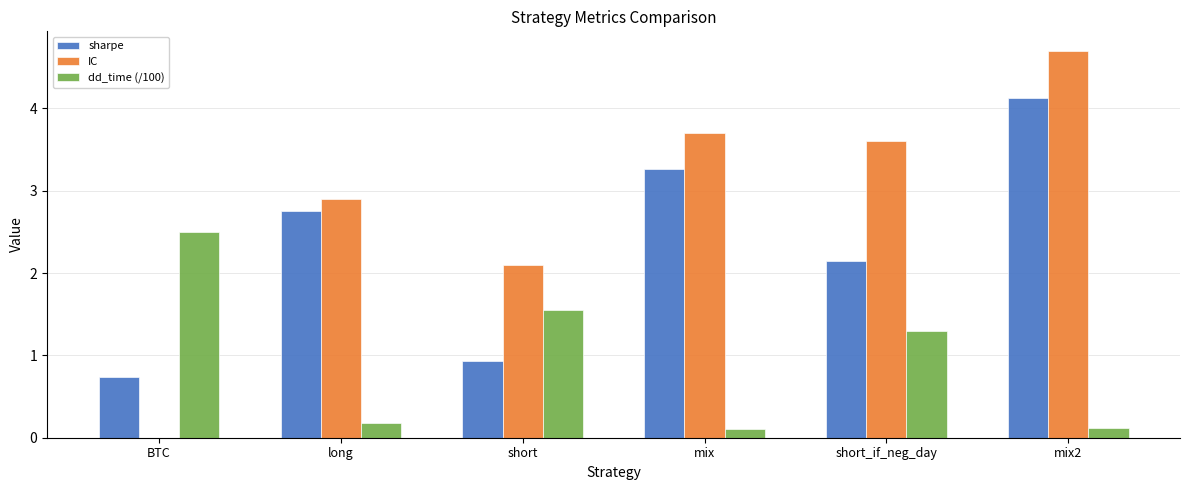

At which label does IC first exceed 3?

mix